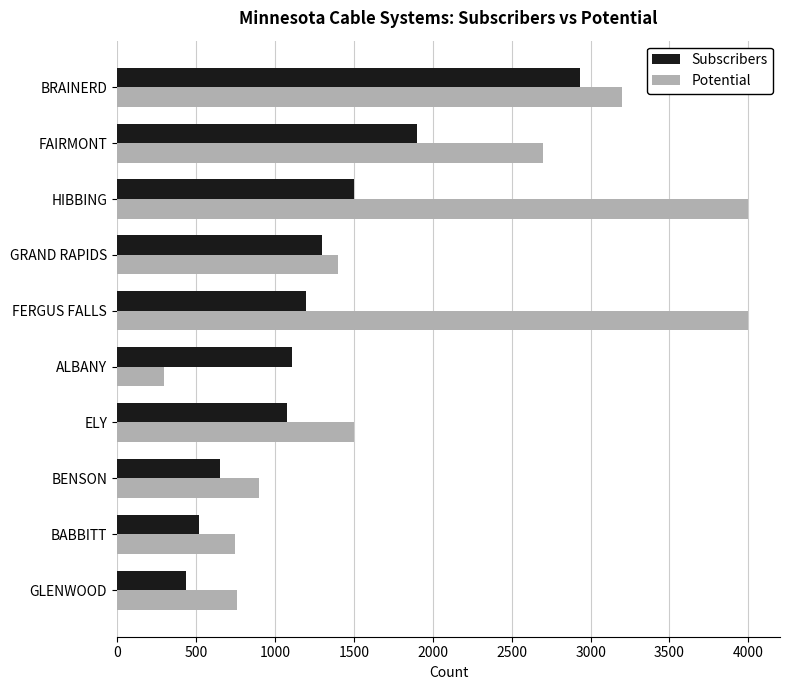

What is the difference between the Subscribers values at BENSON and FERGUS FALLS?

550